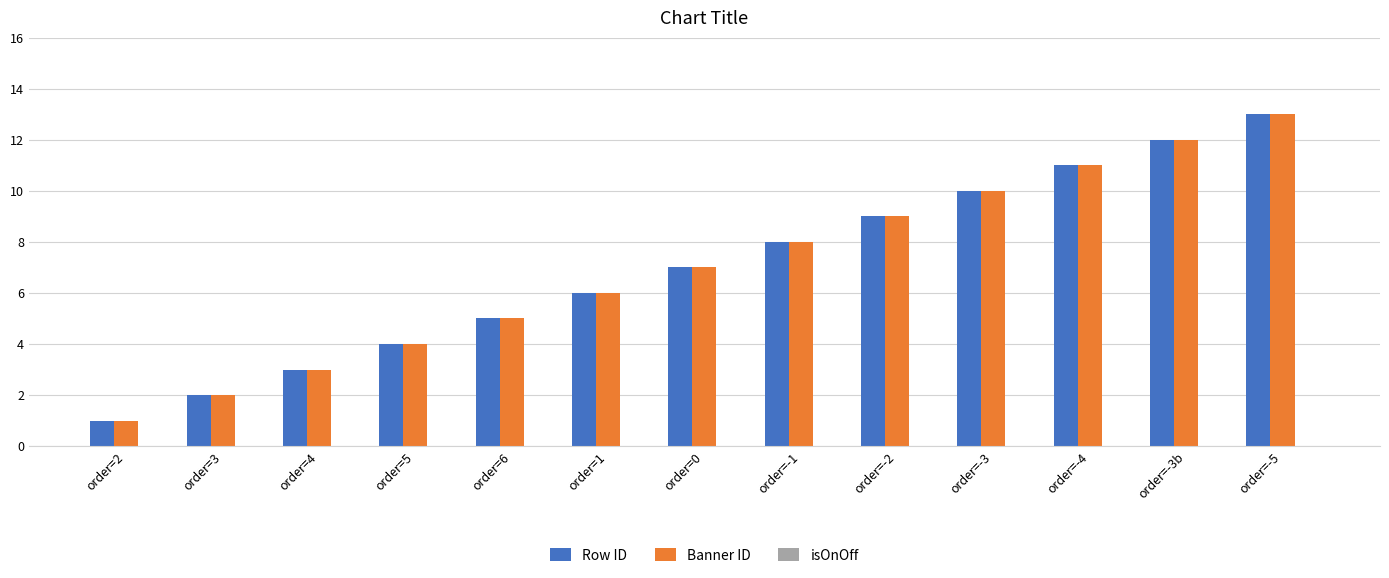

At which category is the sum across all series the highest?

order=-5